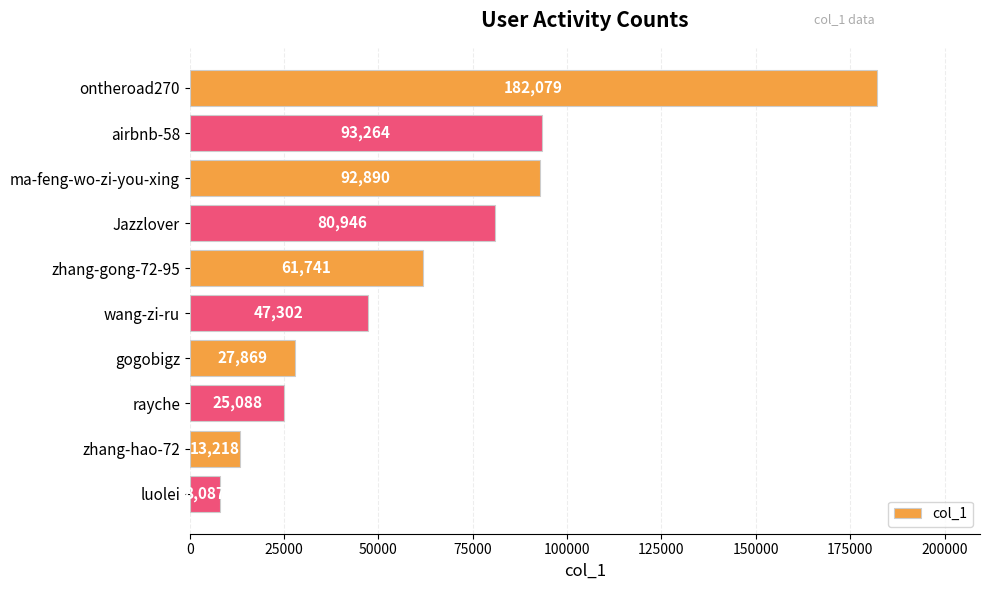

What is the smallest value displayed?

8087